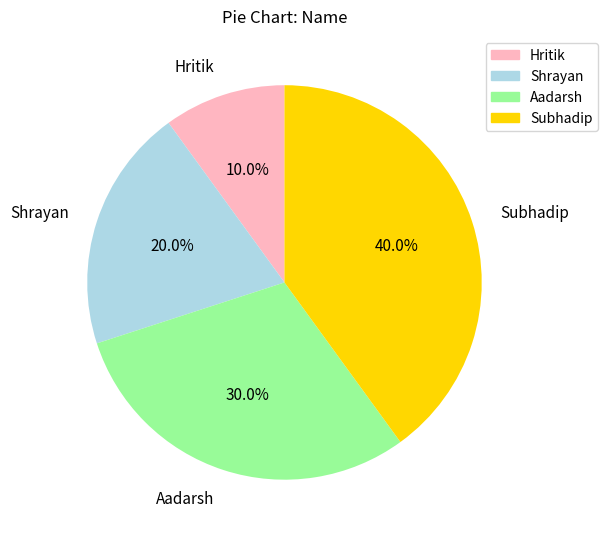

The Hritik slice represents 1% of the pie. True or false?

False